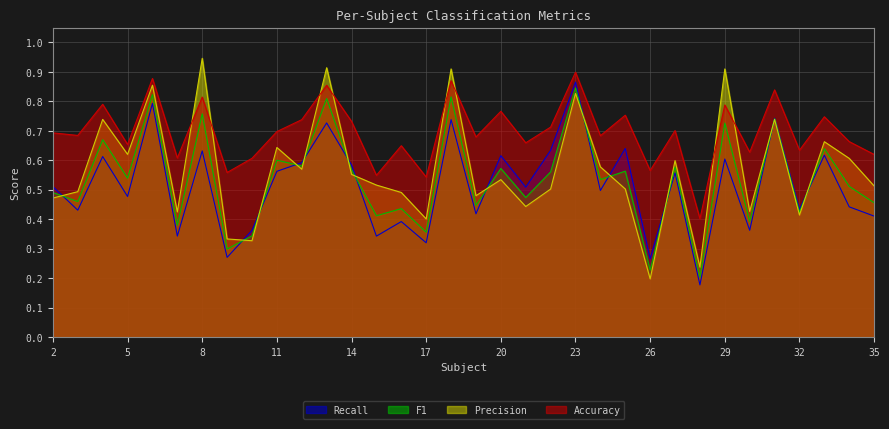

Count the number of data series in this chart.

4